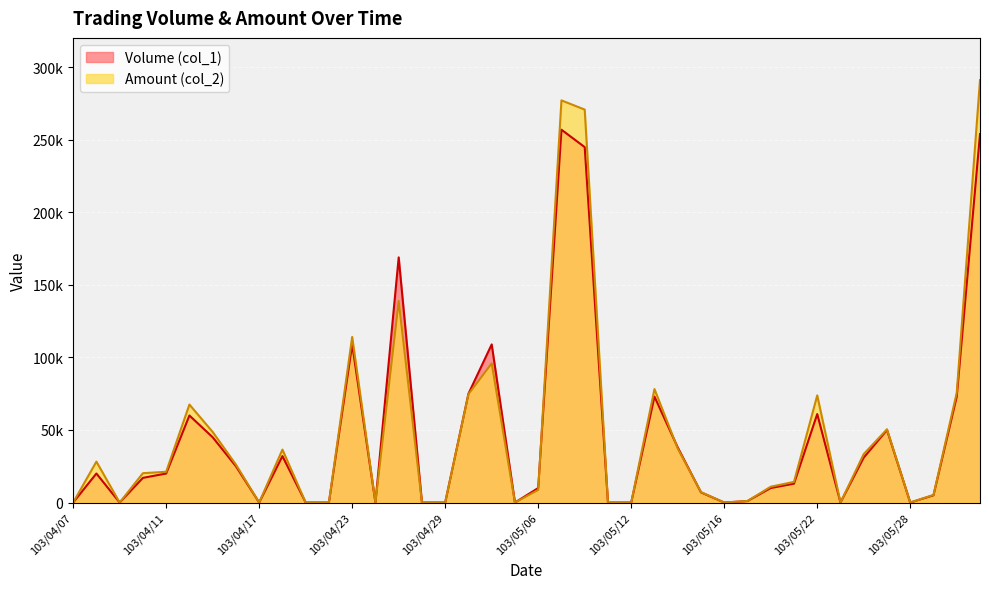

Is it true that Volume (col_1) equals 60000 at 103/04/14?

True